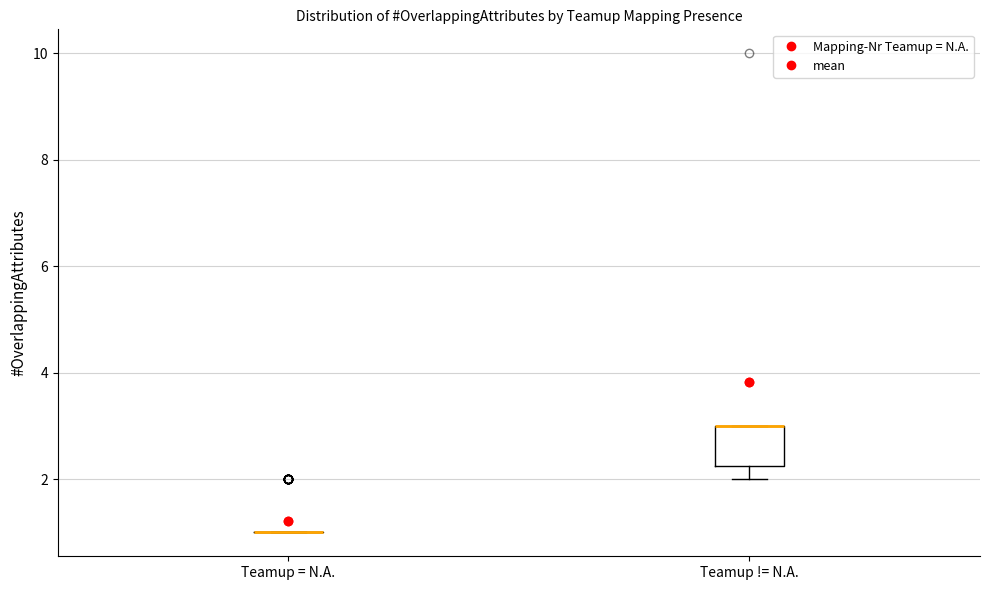

Reading left to right, transcribe this box plot: for each box, give where its median line is, the range the box spans, and where its two whiskers end, as read against the y-axis. The values are not printed on the chart, so give them approximately, as read against the axis.

Teamup = N.A.: box collapsed to a line at 1.0, whiskers 1.0 to 1.0
Teamup != N.A.: median 3.0 (drawn on the box's upper edge), box 2.2 to 3.0, whiskers 2.0 to 3.0